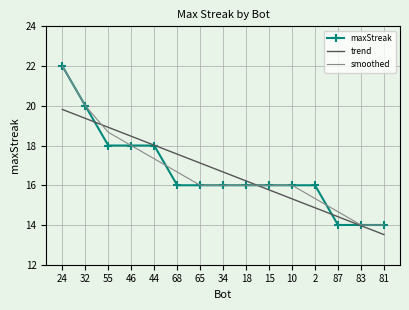

What value does the smoothed series have at 2?

15.3